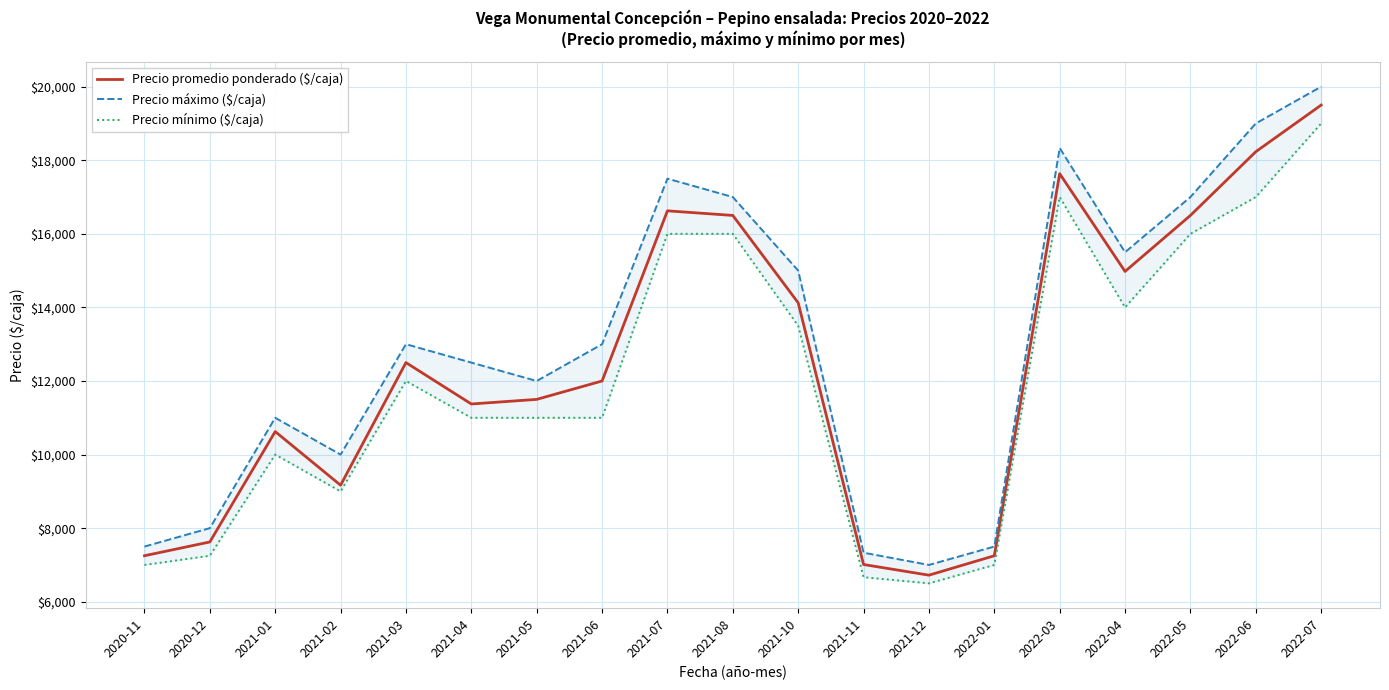

Where is Precio promedio ponderado ($/caja) nearest to the value 13111?

2021-03